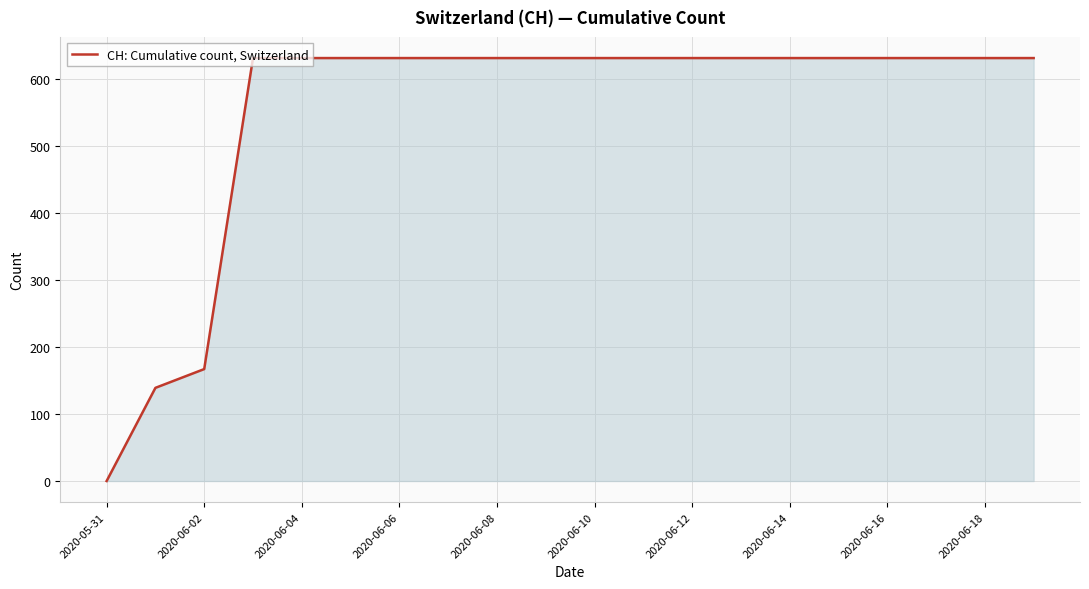

What is the difference between the maximum and minimum values?

631